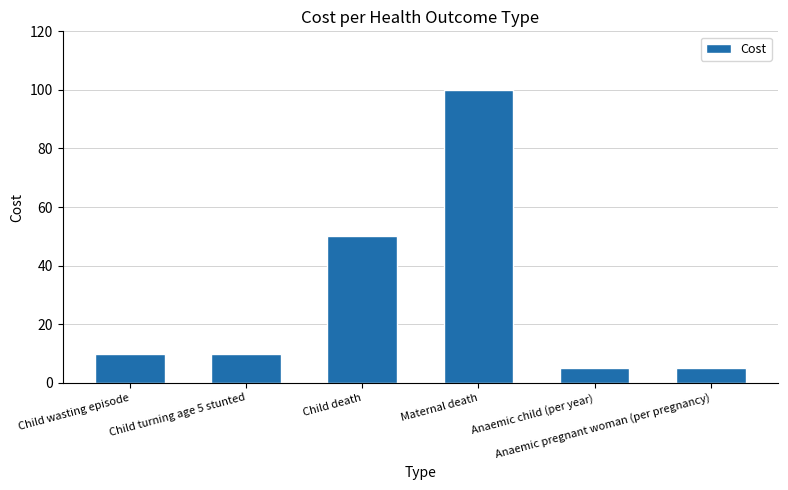

What is the sum of all values?

180